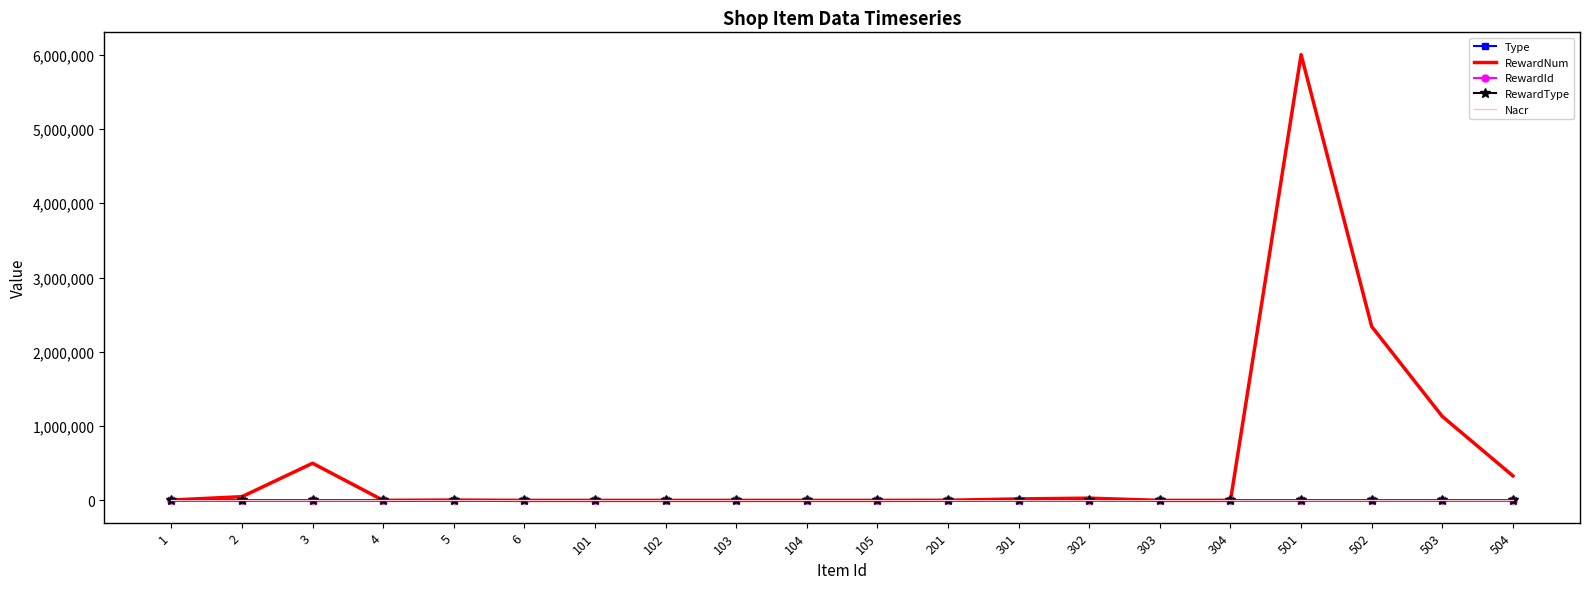

At how many categories does at least one series exceed 5382334?

1